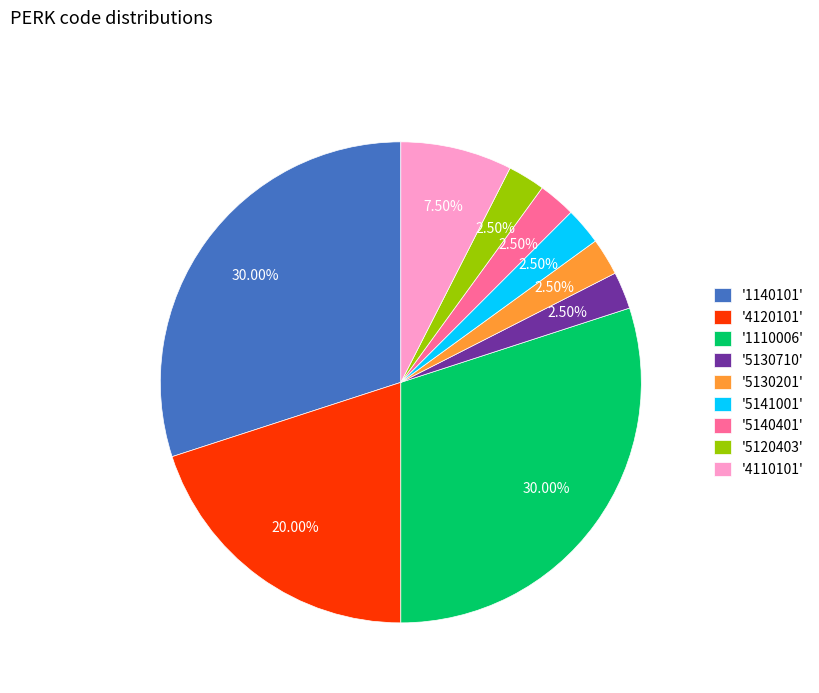

Combined, do '1140101' and '5130710' account for over 50%?

No